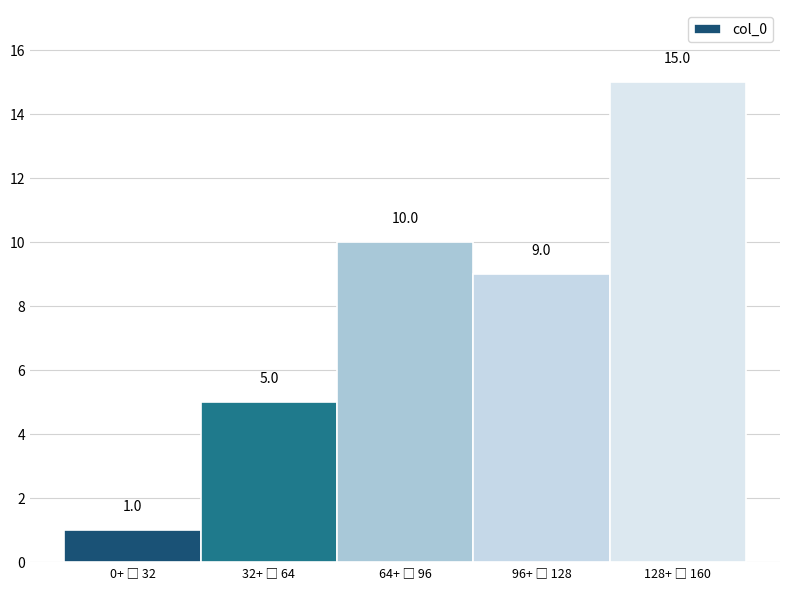

Reading left to right, what are all the values shown in this chart?

1	5	10	9	15